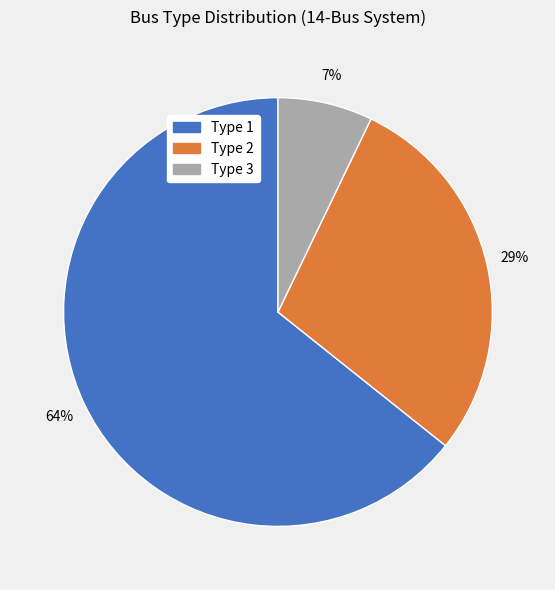

Which category accounts for the majority?

Type 1